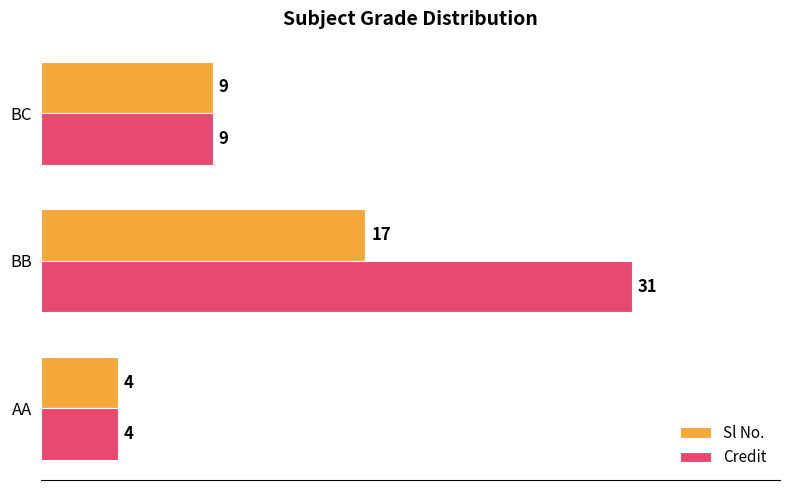

At which label is Credit closest to 17?

BC